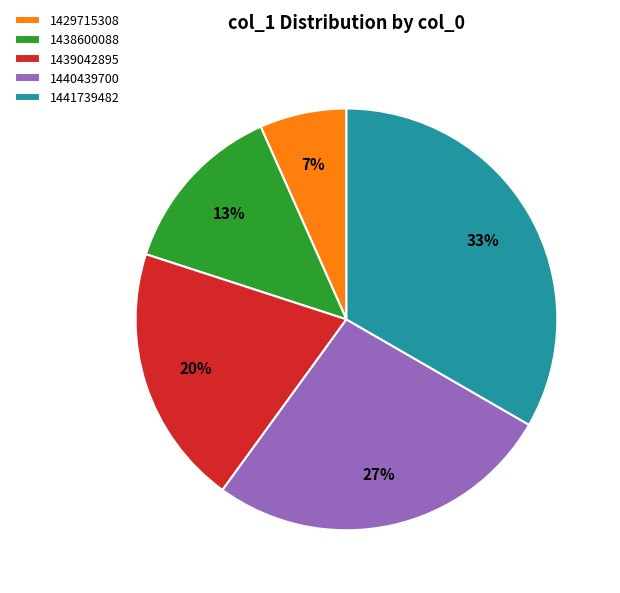

What percentage is the 1438600088 slice, to the nearest percent?

13%